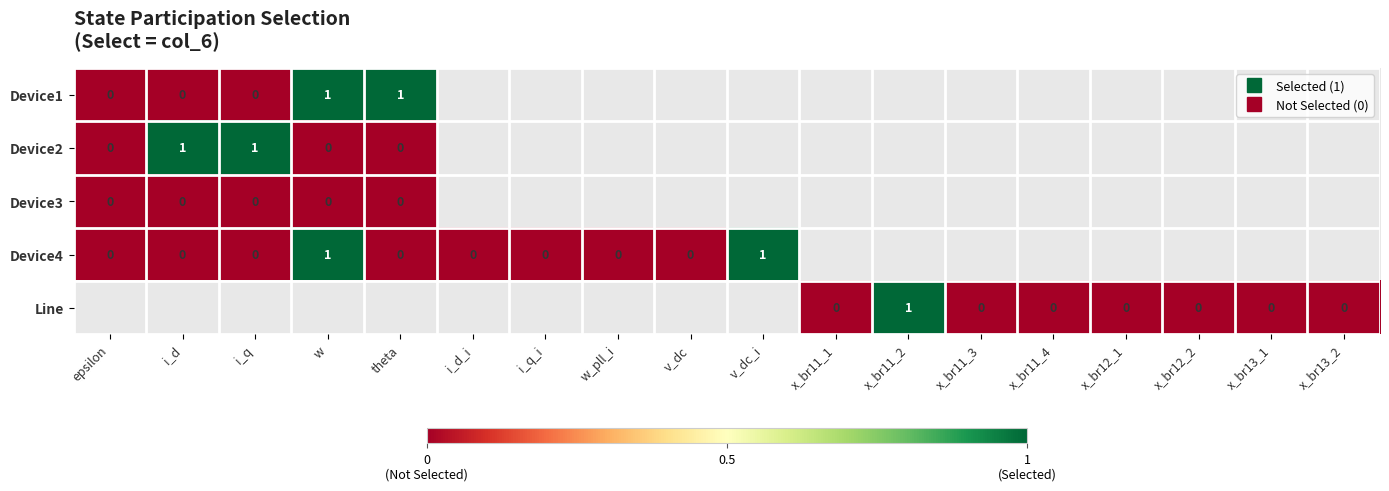

Count the number of data series in this chart.

5